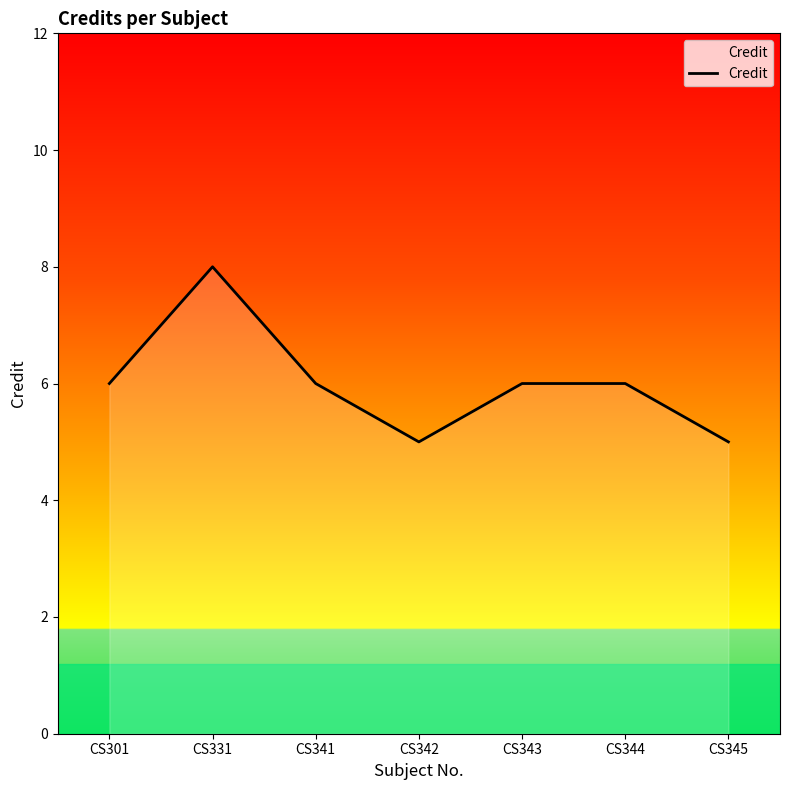

Reading right to left, list all the values displayed in this chart.

CS345=5	CS344=6	CS343=6	CS342=5	CS341=6	CS331=8	CS301=6